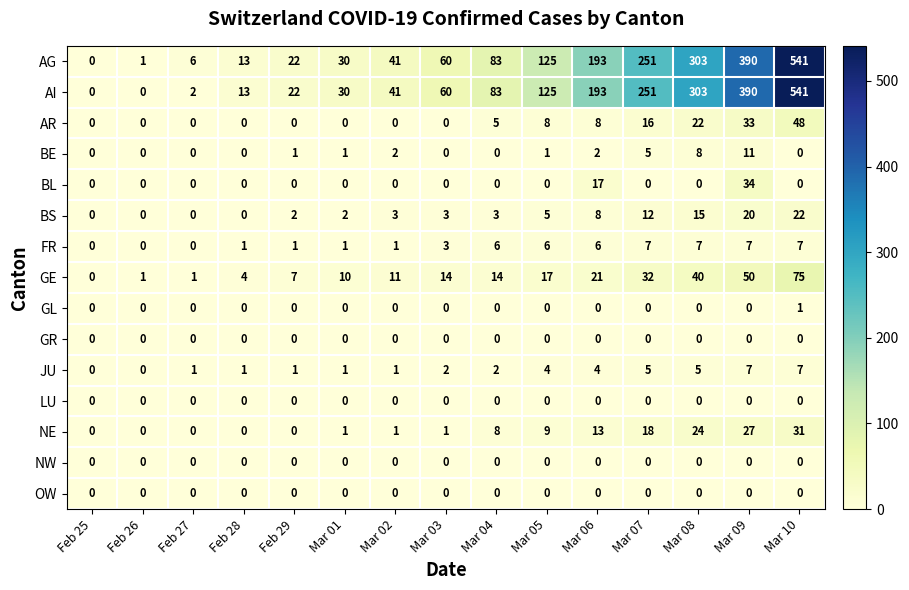

What is the spread (max minus min) of values at Mar 04?

83